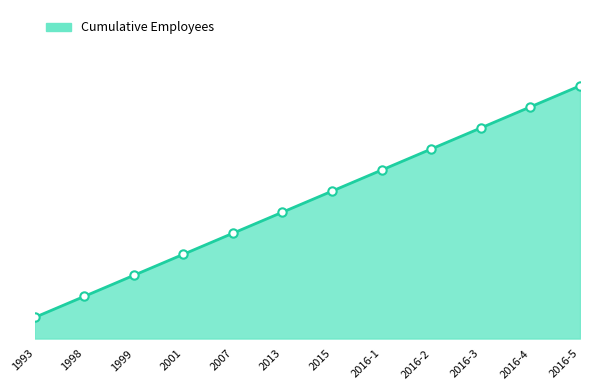

Reading left to right, transcribe all the data shown in this chart.

1993=1	1998=2	1999=3	2001=4	2007=5	2013=6	2015=7	2016-1=8	2016-2=9	2016-3=10	2016-4=11	2016-5=12